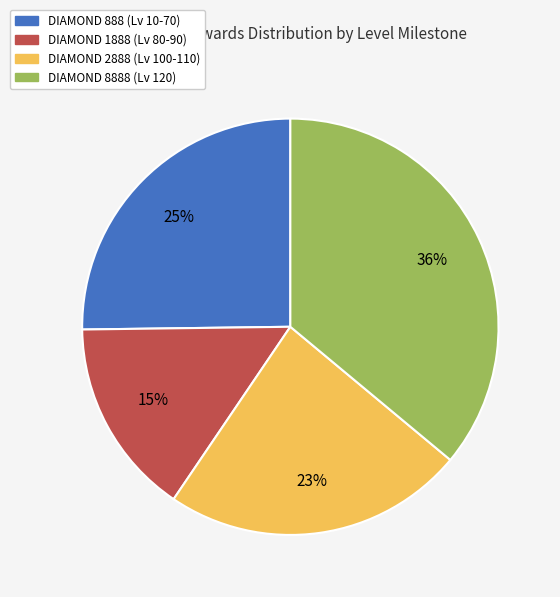

To the nearest percent, what is the difference between the largest and smallest slice percentages?

21%